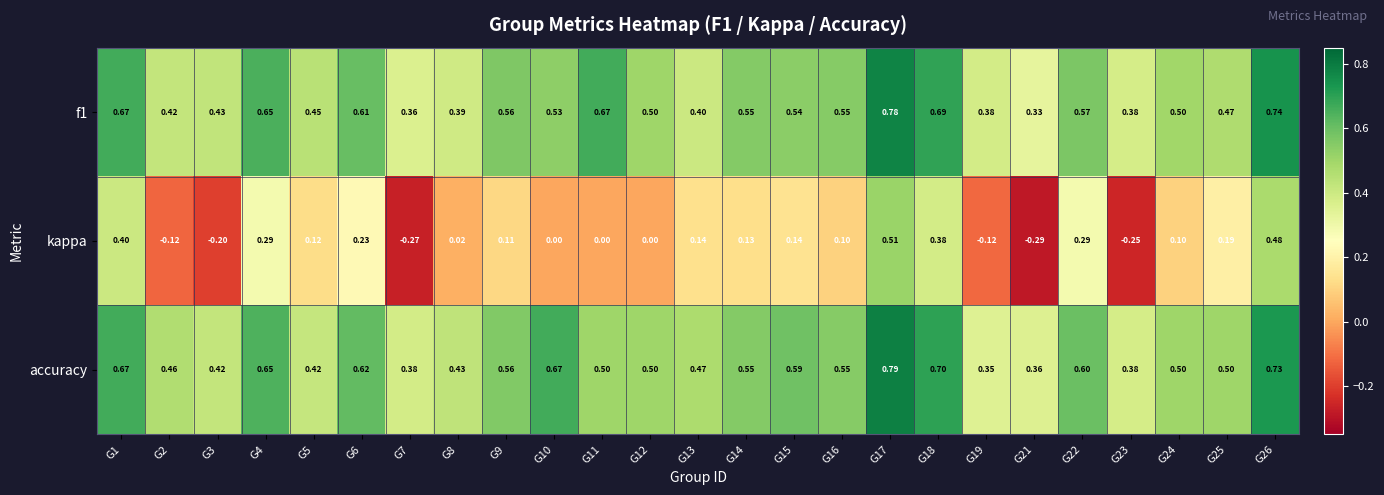

At how many categories does at least one series exceed 0?

25